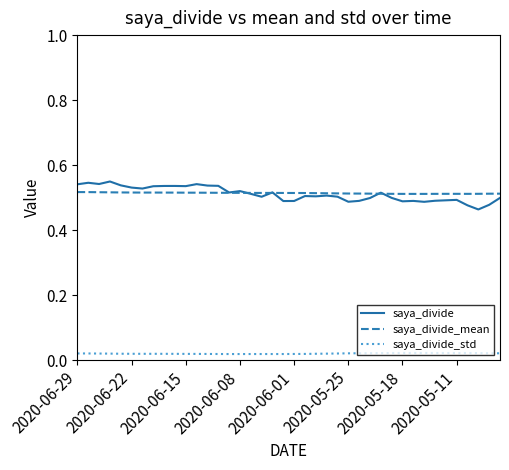

Which series has the widest spread of values?

saya_divide